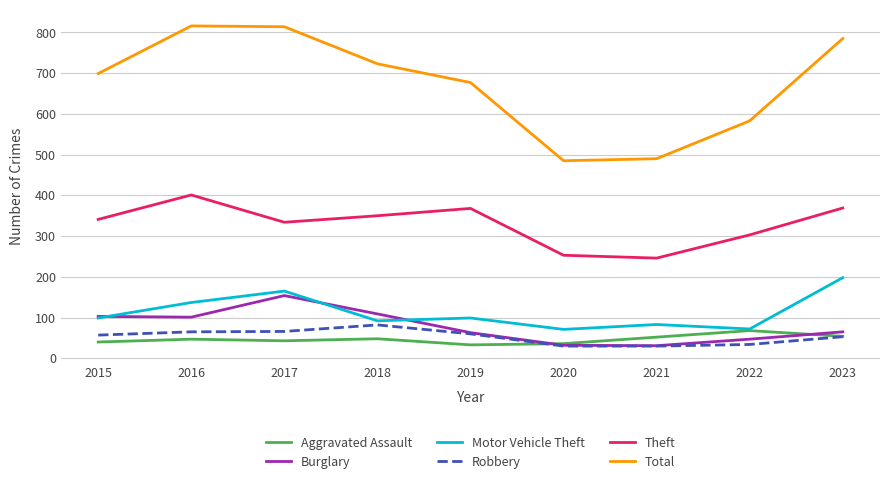

True or false: Motor Vehicle Theft and Robbery cross at least once.

False